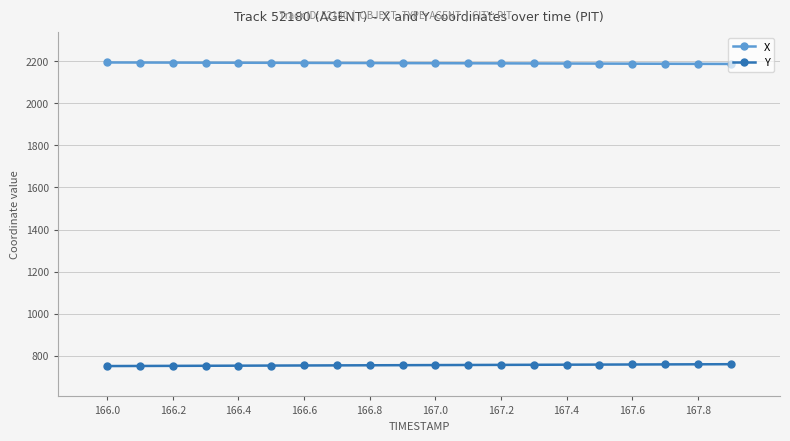

Rank the series by their maximum value, from highest to lowest.

X, Y